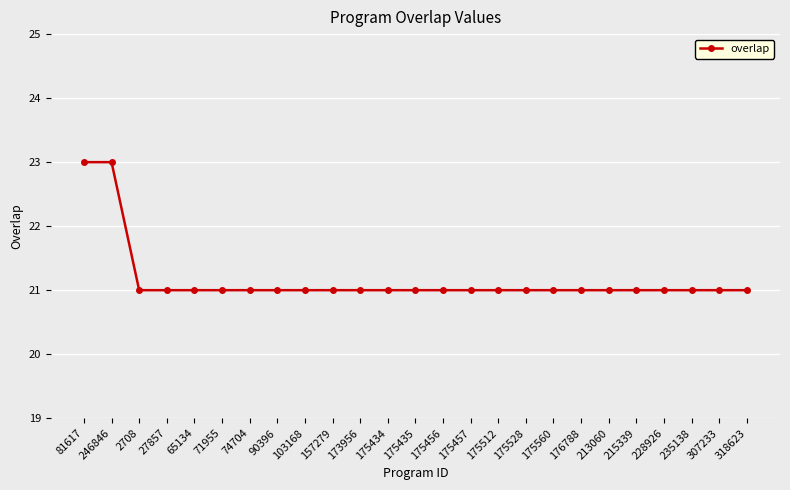

Reading right to left, list all the values displayed in this chart.

21	21	21	21	21	21	21	21	21	21	21	21	21	21	21	21	21	21	21	21	21	21	21	23	23